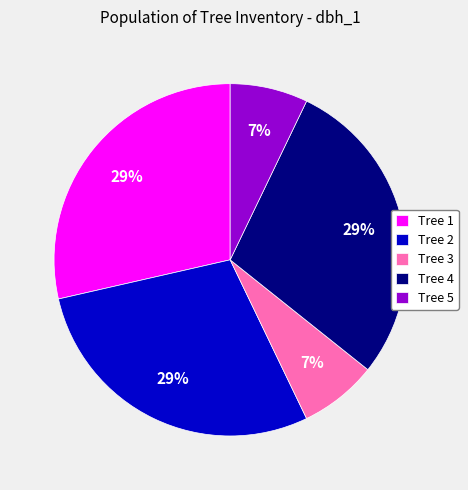

To the nearest percent, what portion does Tree 2 represent?

29%